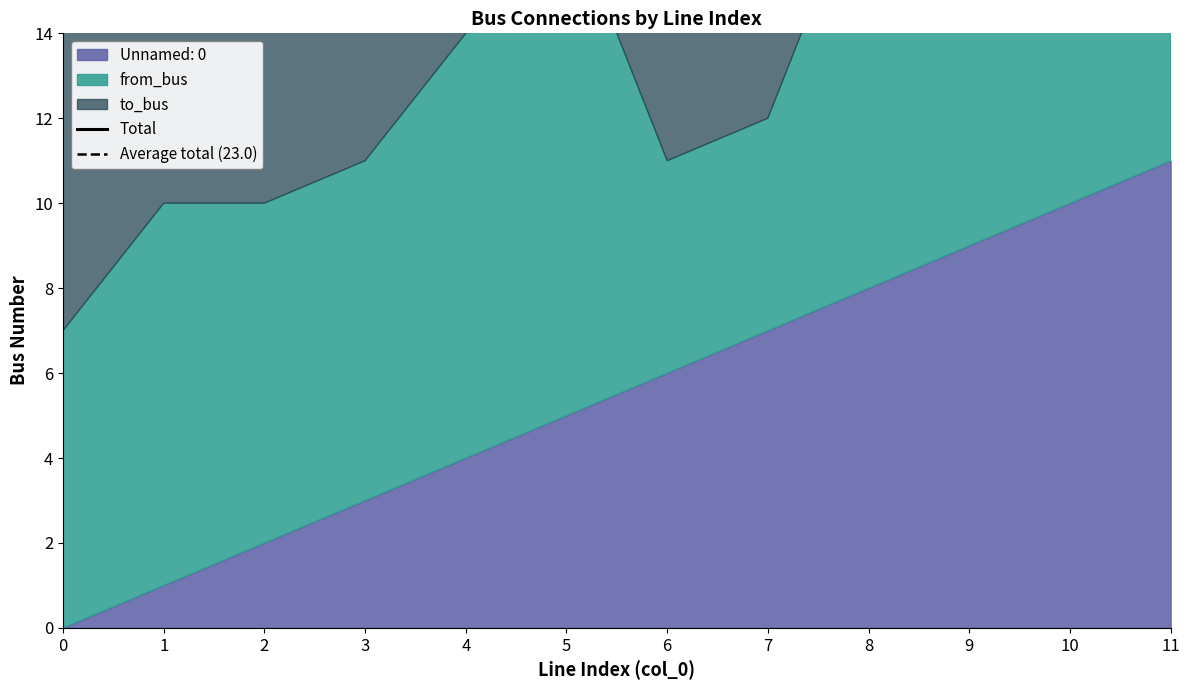

At which label does Unnamed: 0 first exceed 6?

7